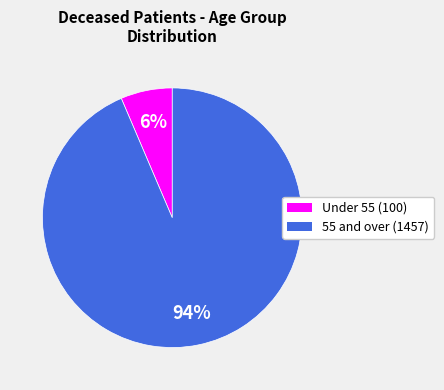

Is there any slice that represents more than half of the pie?

Yes